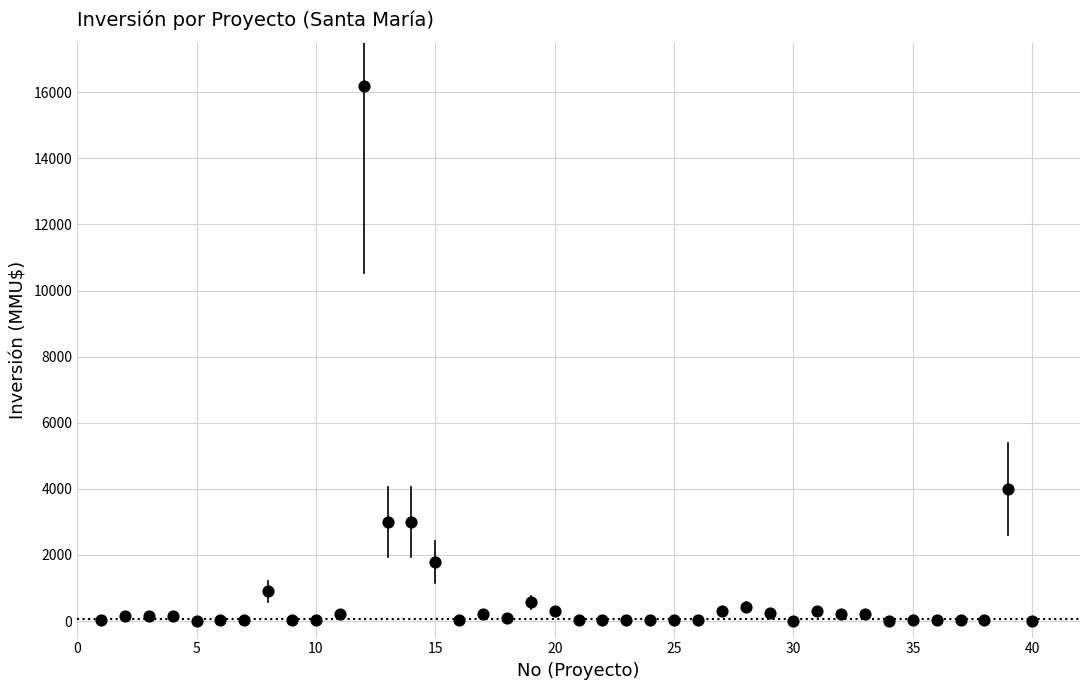

What is the range of Y values (max minus min)?

16200